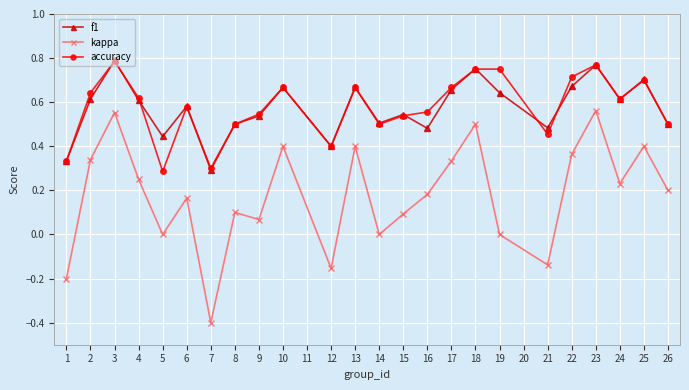

True or false: accuracy and kappa cross at least once.

False